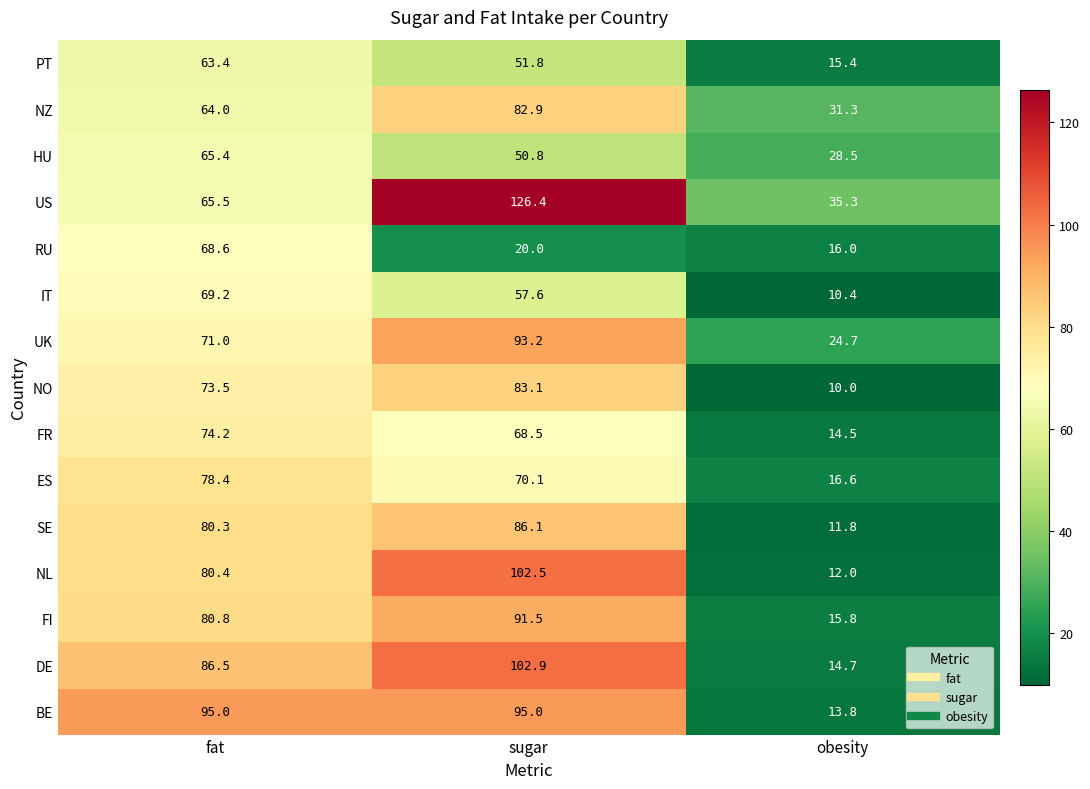

What is the maximum value shown in the chart?

126.4